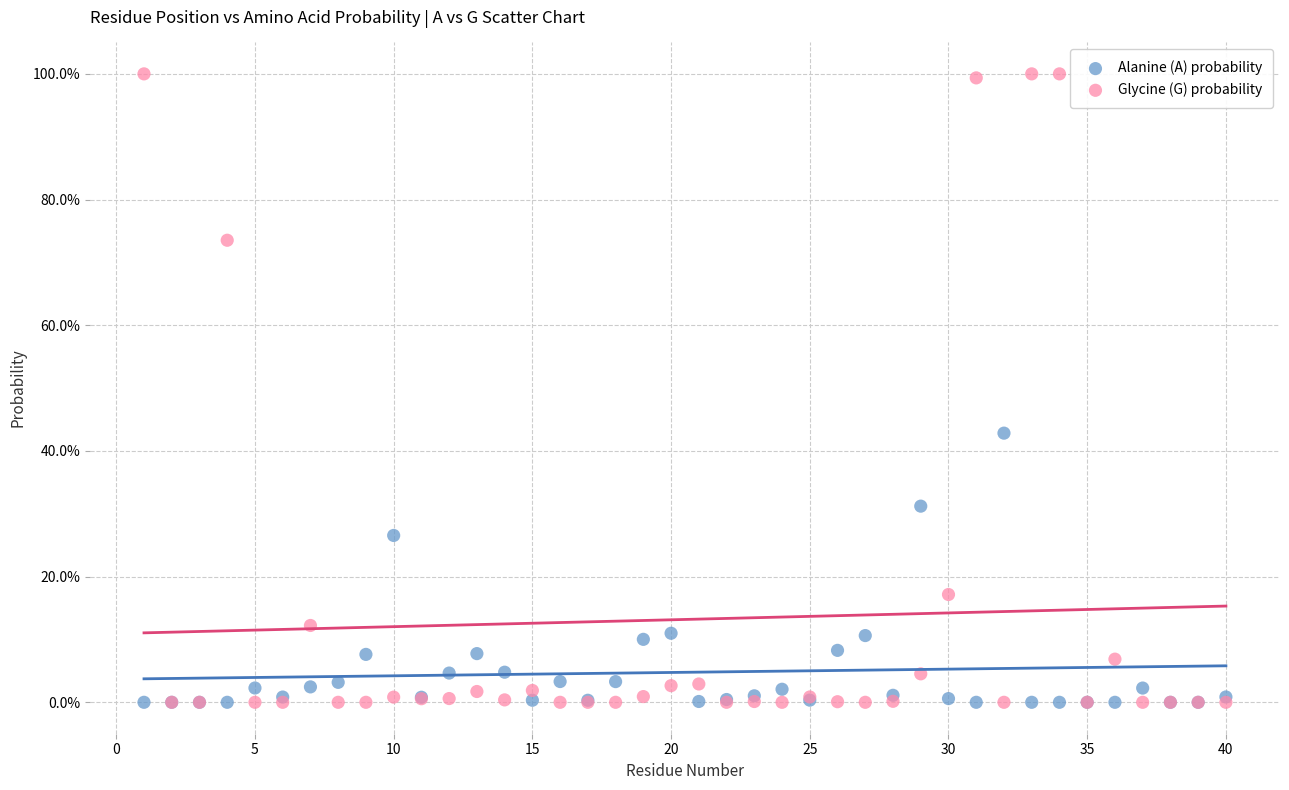

Which series contains the highest Y value?

Glycine (G) probability